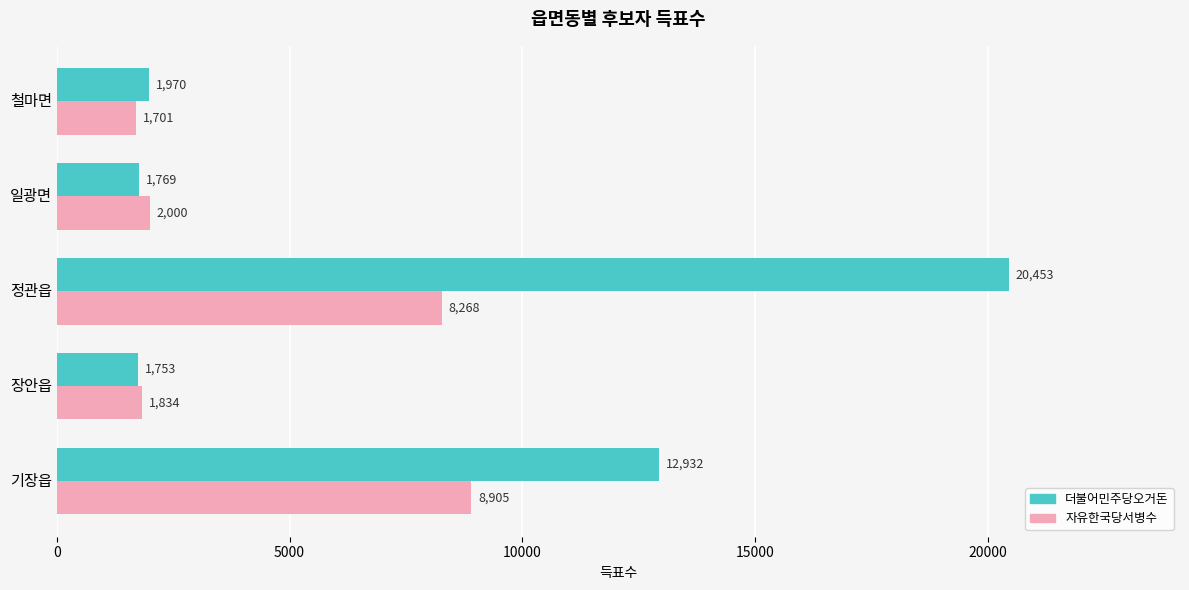

What are all the series names shown in the legend?

더불어민주당오거돈, 자유한국당서병수